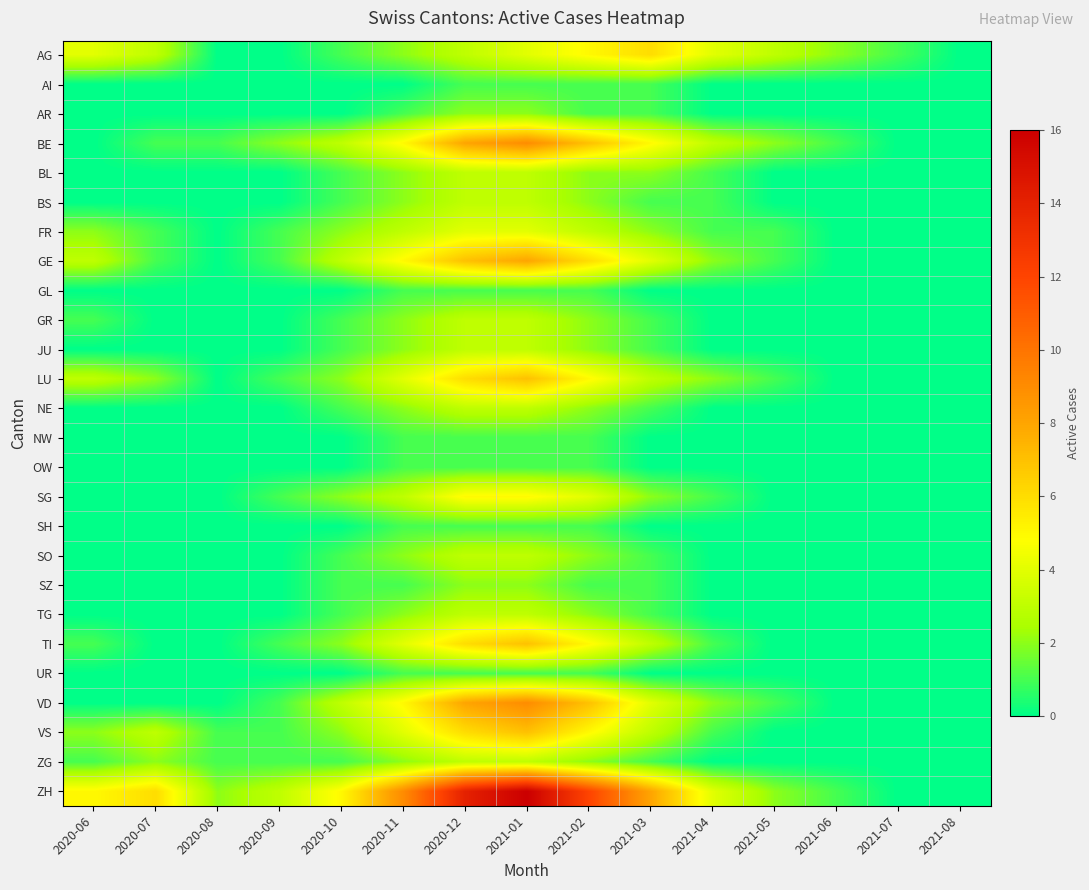

What is the difference between the highest and lowest values at 2021-03?

8